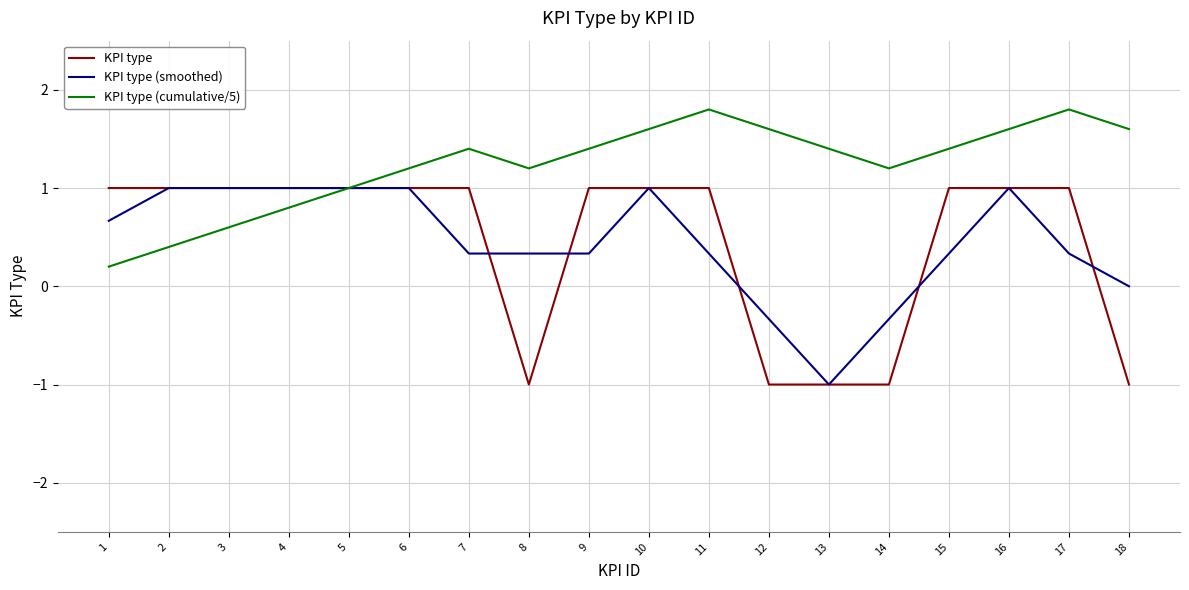

Is it true that KPI type (cumulative/5) equals 1.4 at 9?

True